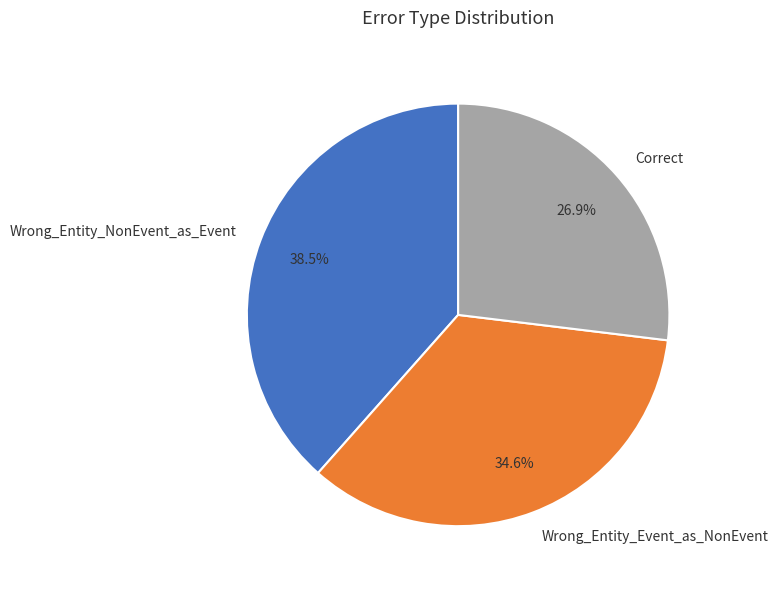

The Wrong_Entity_Event_as_NonEvent slice represents 44% of the pie. True or false?

False